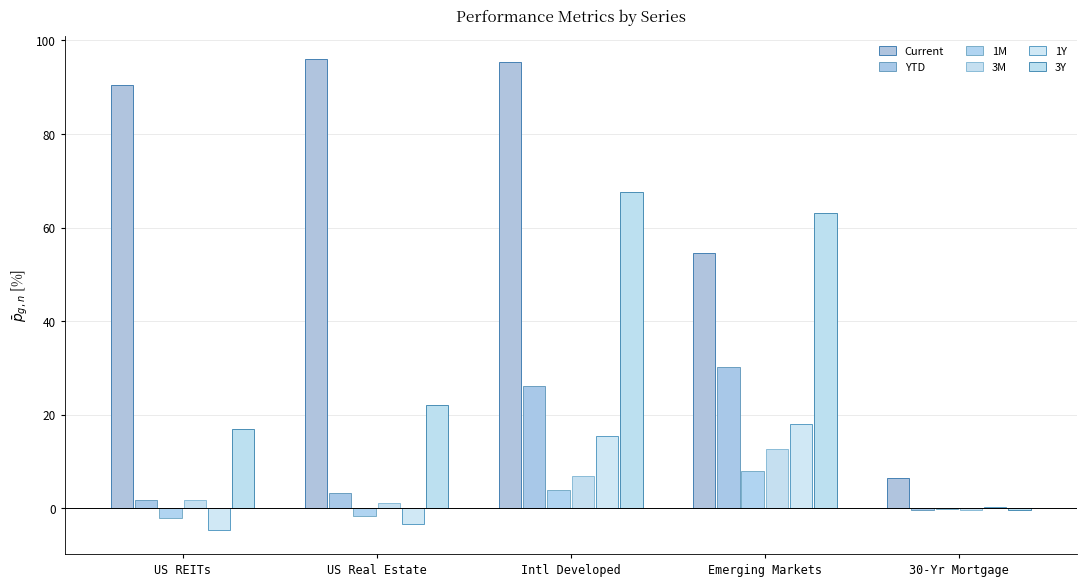

What is the approximate value of 3M at US Real Estate?

1.1